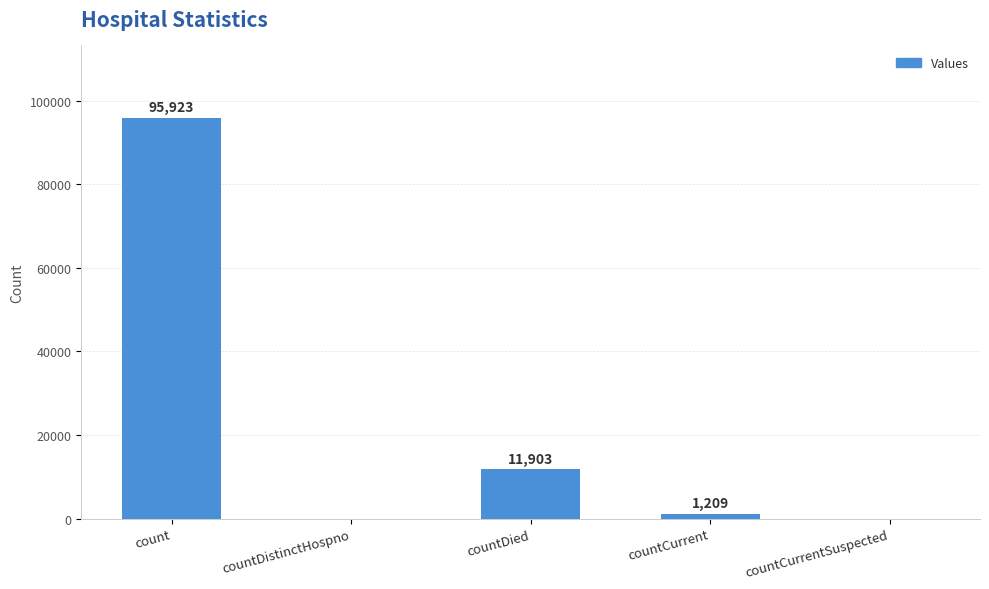

The value at countCurrentSuspected is 0. True or false?

True